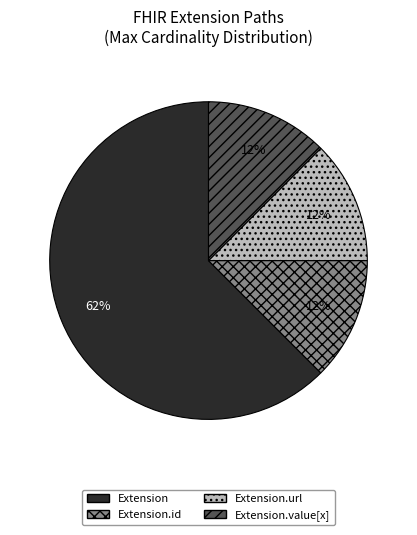

How many segments does this pie chart have?

4